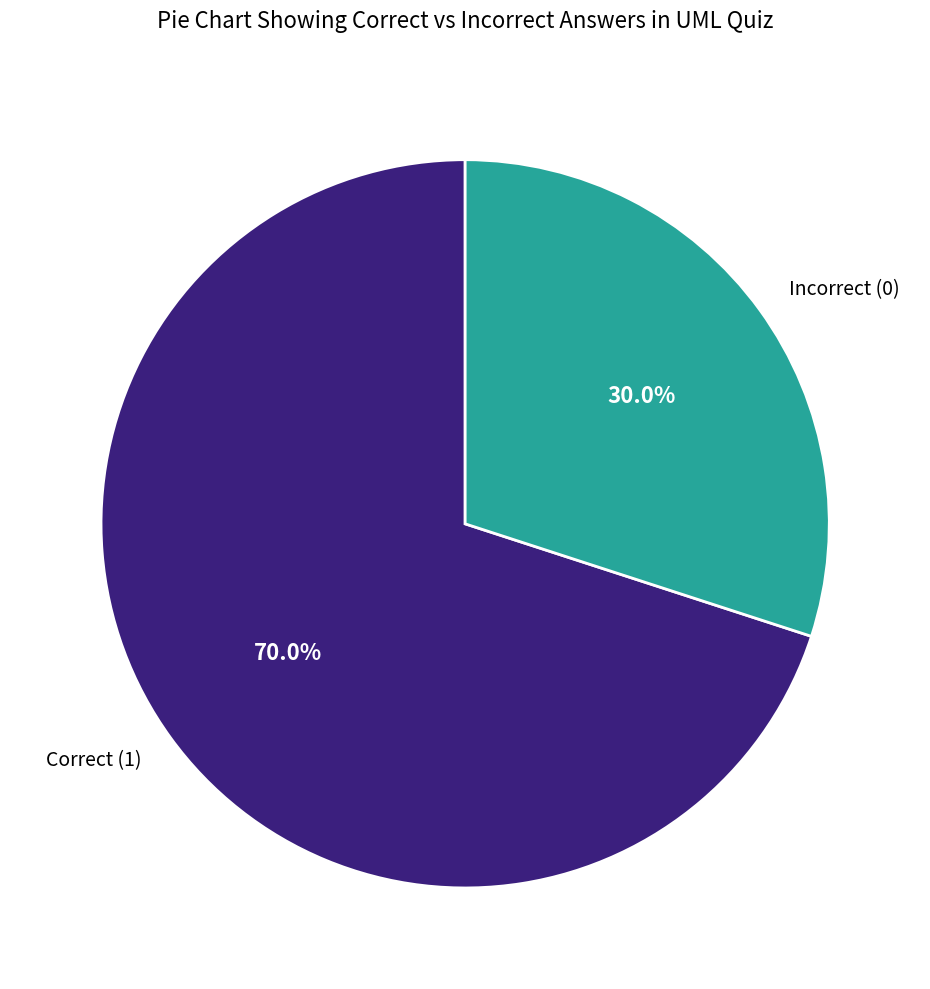

Which slice is the largest?

Correct (1)